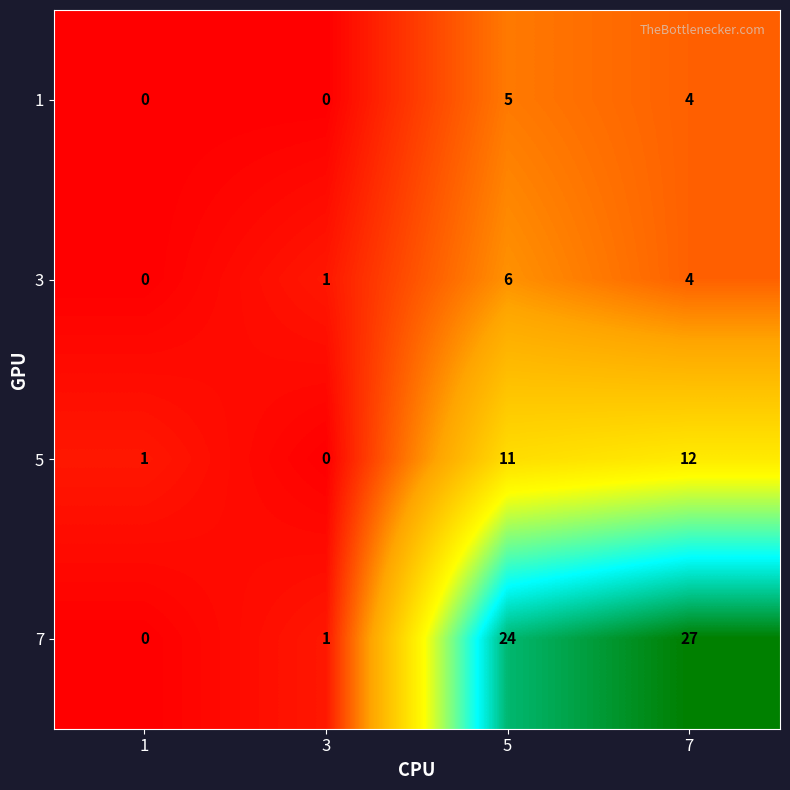

At which category is the sum across all series the highest?

7